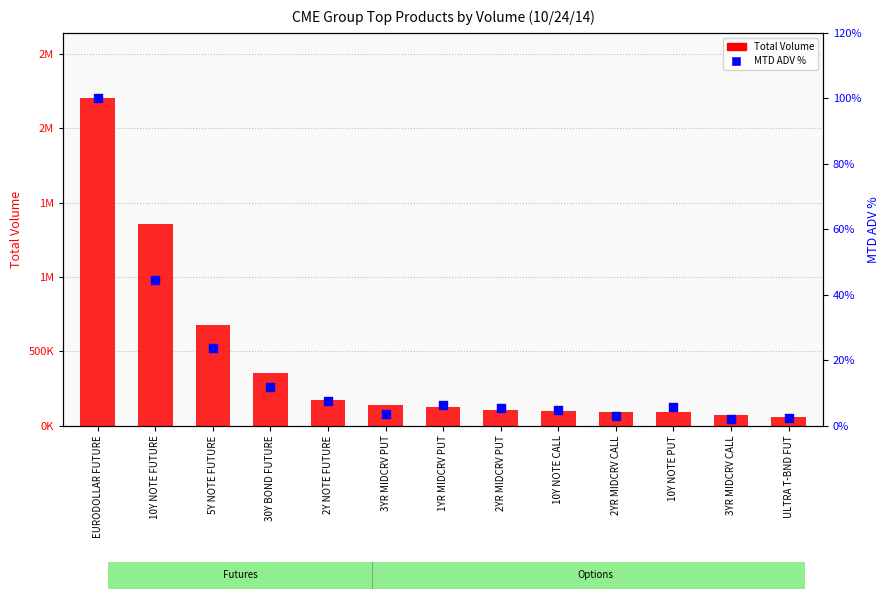

Which series has the widest spread of Y values?

Total Volume